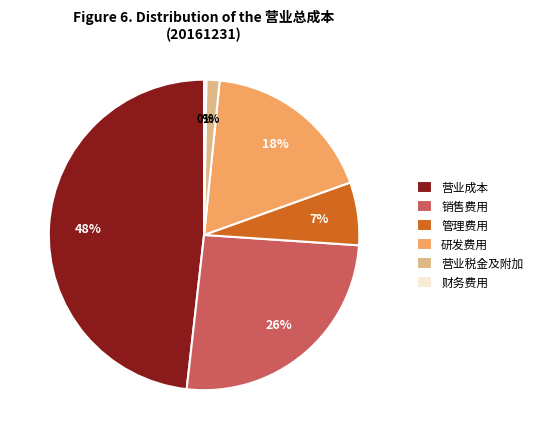

What percentage is the 管理费用 slice, to the nearest percent?

7%